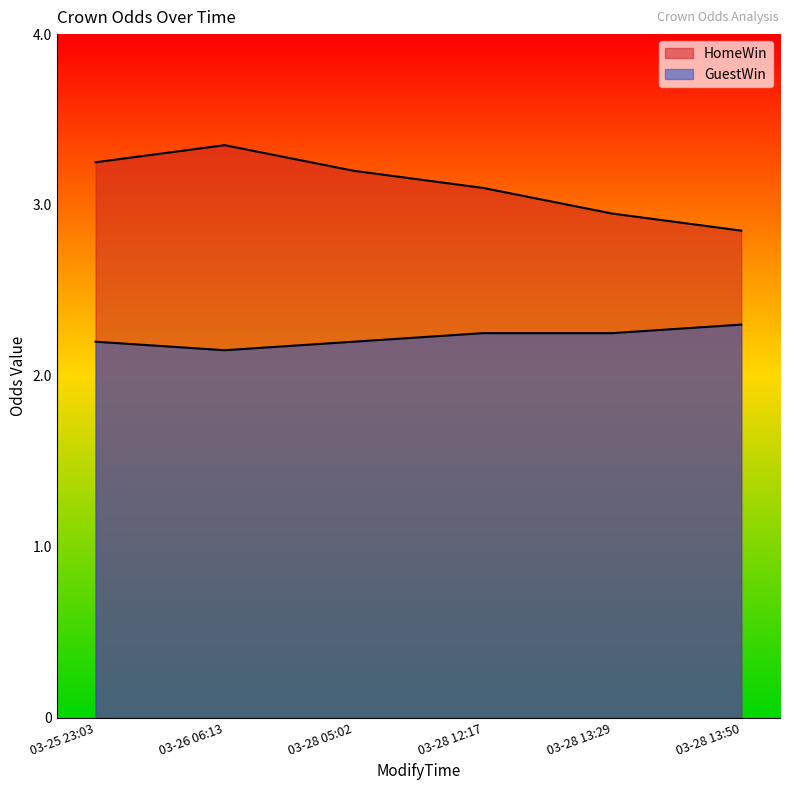

Reading left to right, transcribe all the data shown in this chart.

HomeWin: 3.2	3.4	3.2	3.1	3.0	2.9
GuestWin: 2.2	2.1	2.2	2.2	2.2	2.3